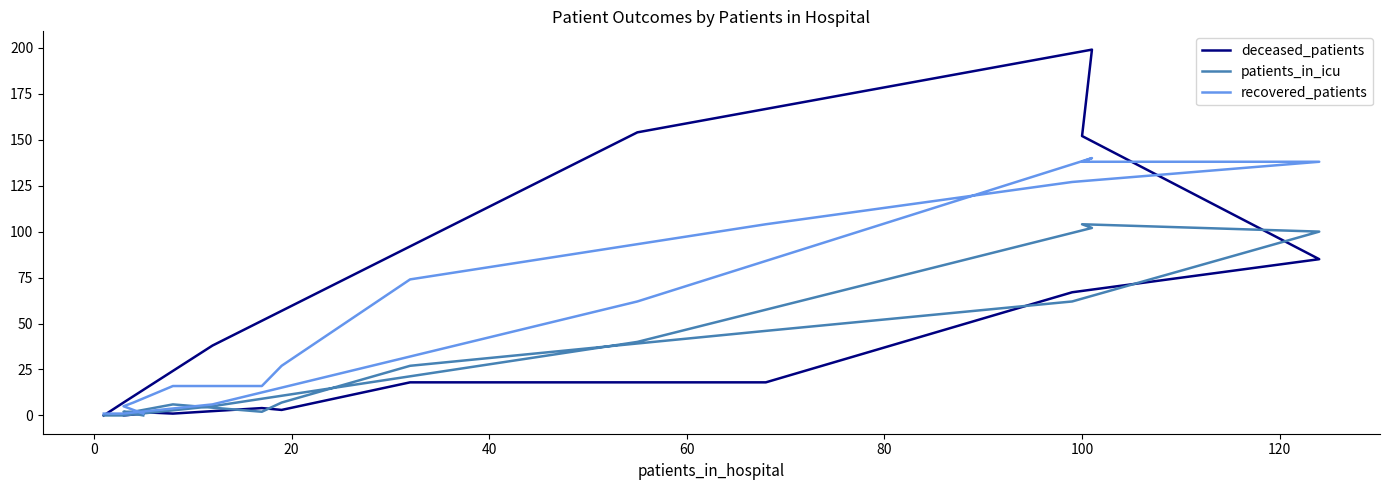

In patients_in_icu, how many points are higher than both neighbors (excluding endpoints)?

2